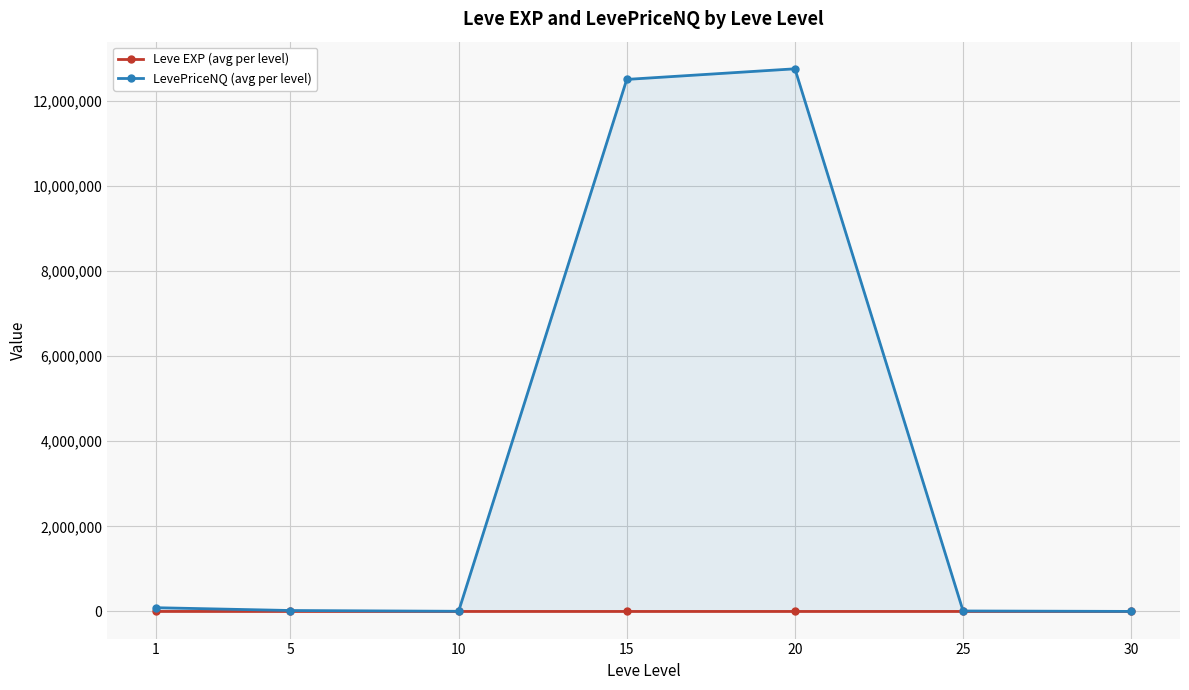

At which category does the chart reach its peak across all series?

20